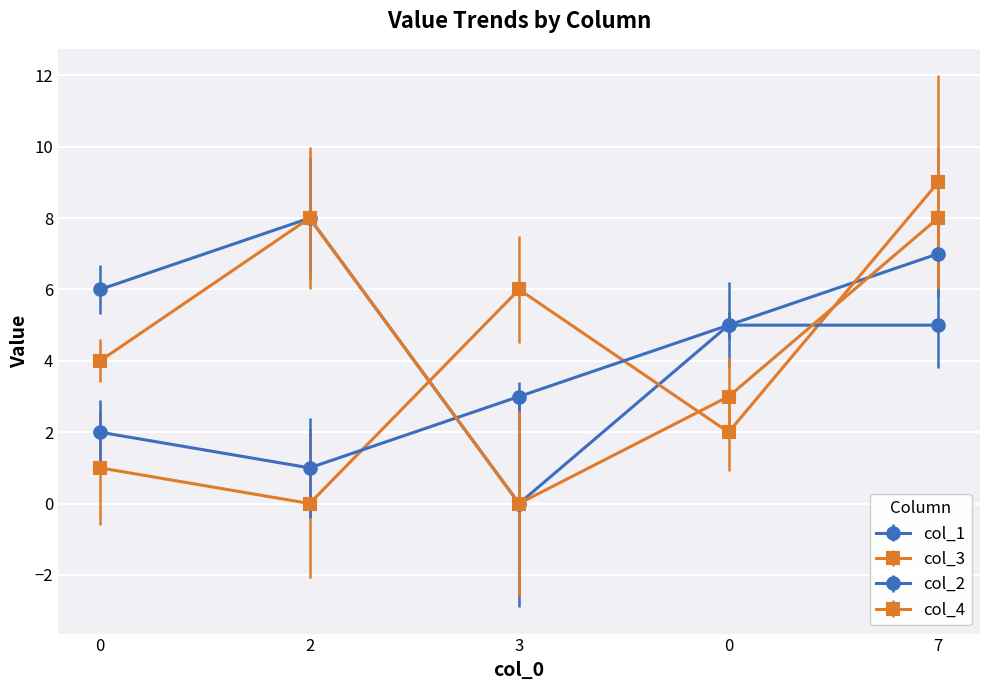

The col_2 series shows 2 at 2. True or false?

False